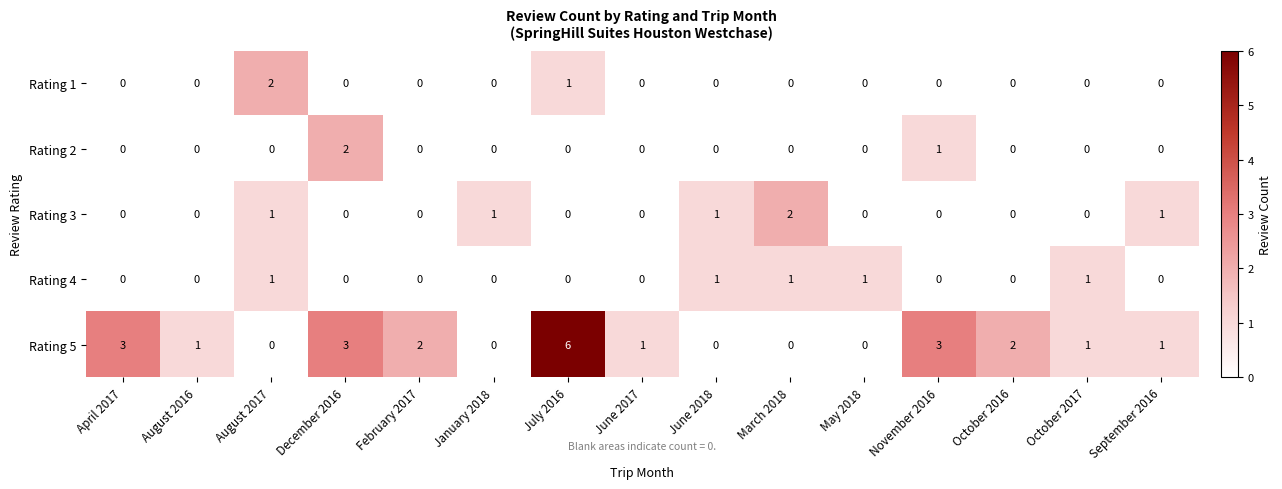

What is the total value across all series at December 2016?

5